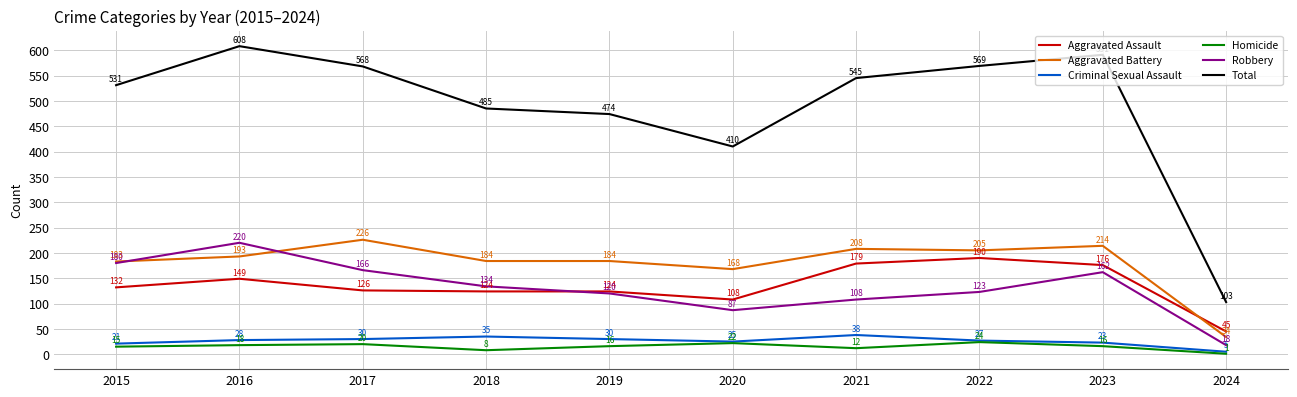

What is the lowest value of the Aggravated Assault series?

45